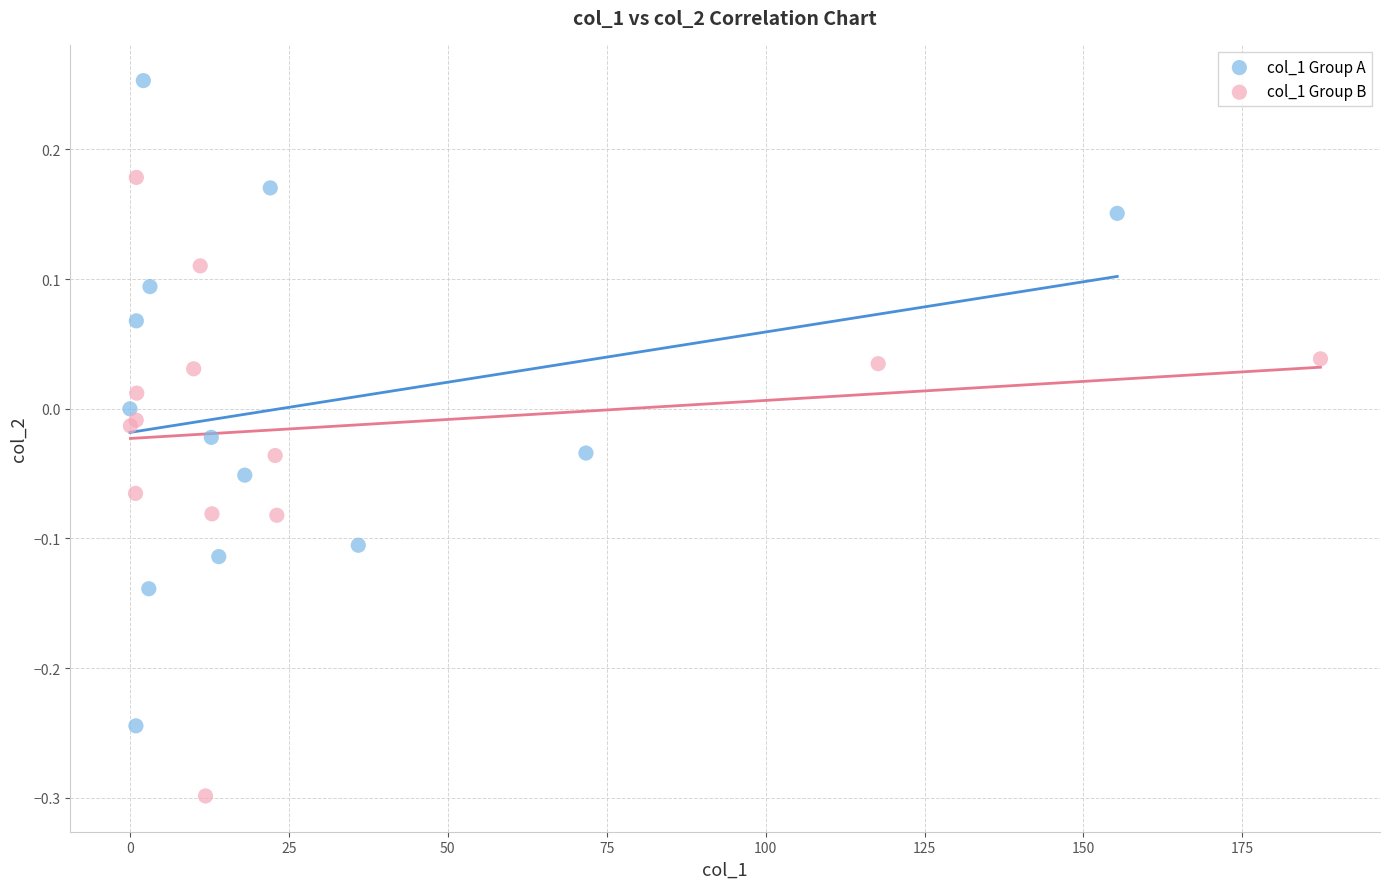

Which series reaches the maximum Y coordinate?

col_1 Group A